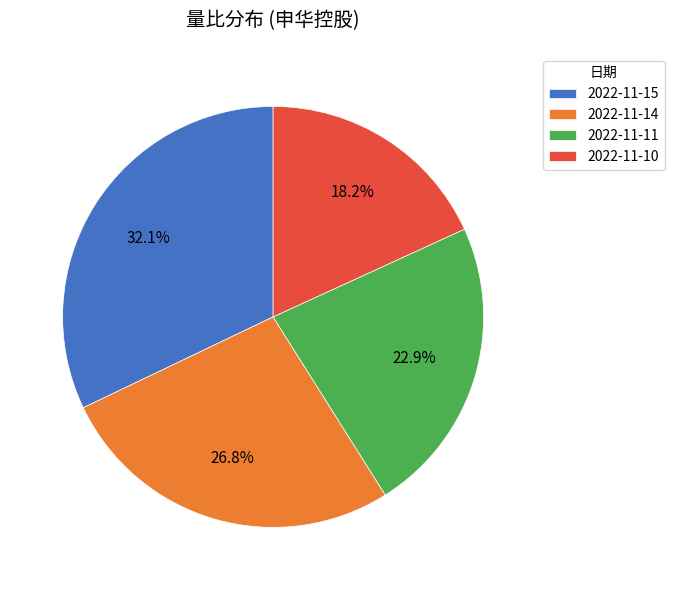

Which slice is the smallest?

2022-11-10